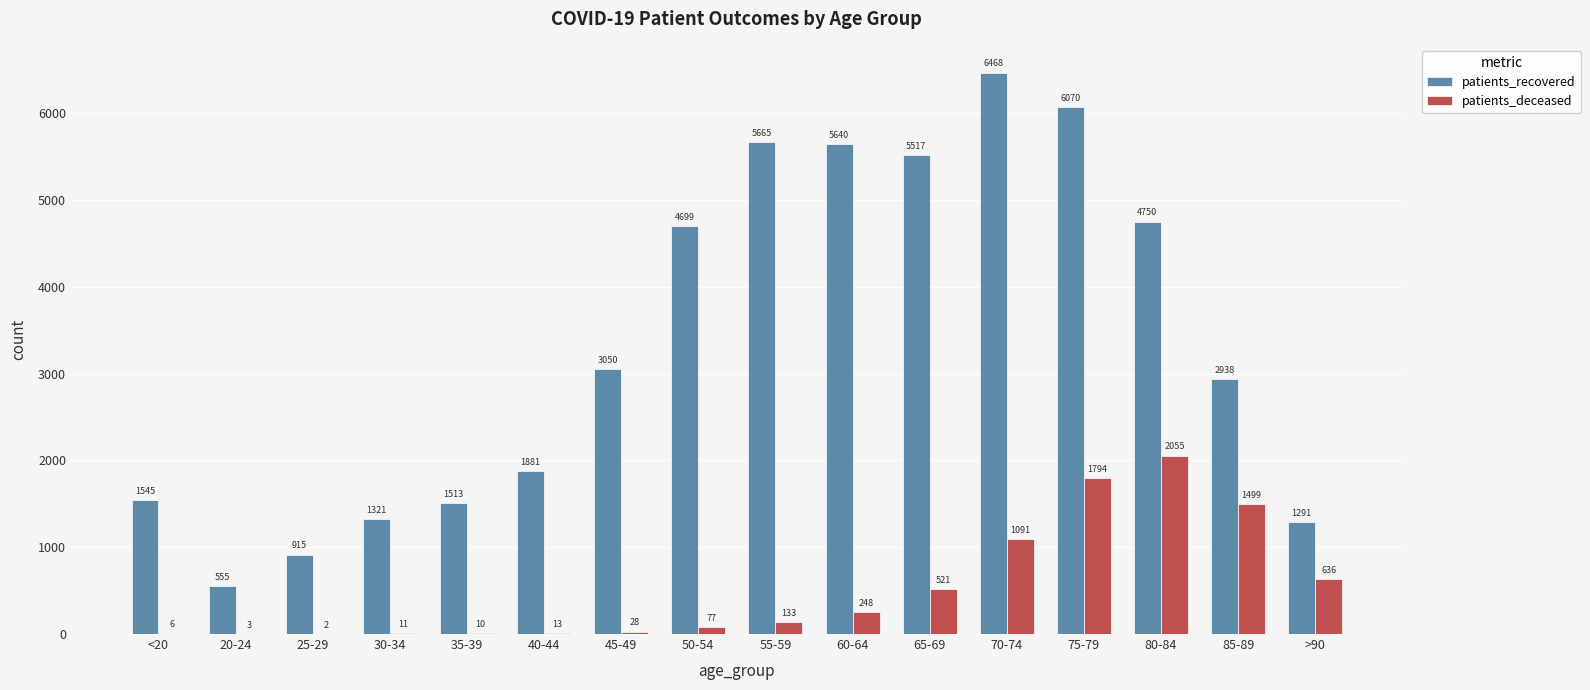

Reading left to right, list all the values displayed in this chart.

patients_recovered: 1545	555	915	1321	1513	1881	3050	4699	5665	5640	5517	6468	6070	4750	2938	1291
patients_deceased: 6	3	2	11	10	13	28	77	133	248	521	1091	1794	2055	1499	636